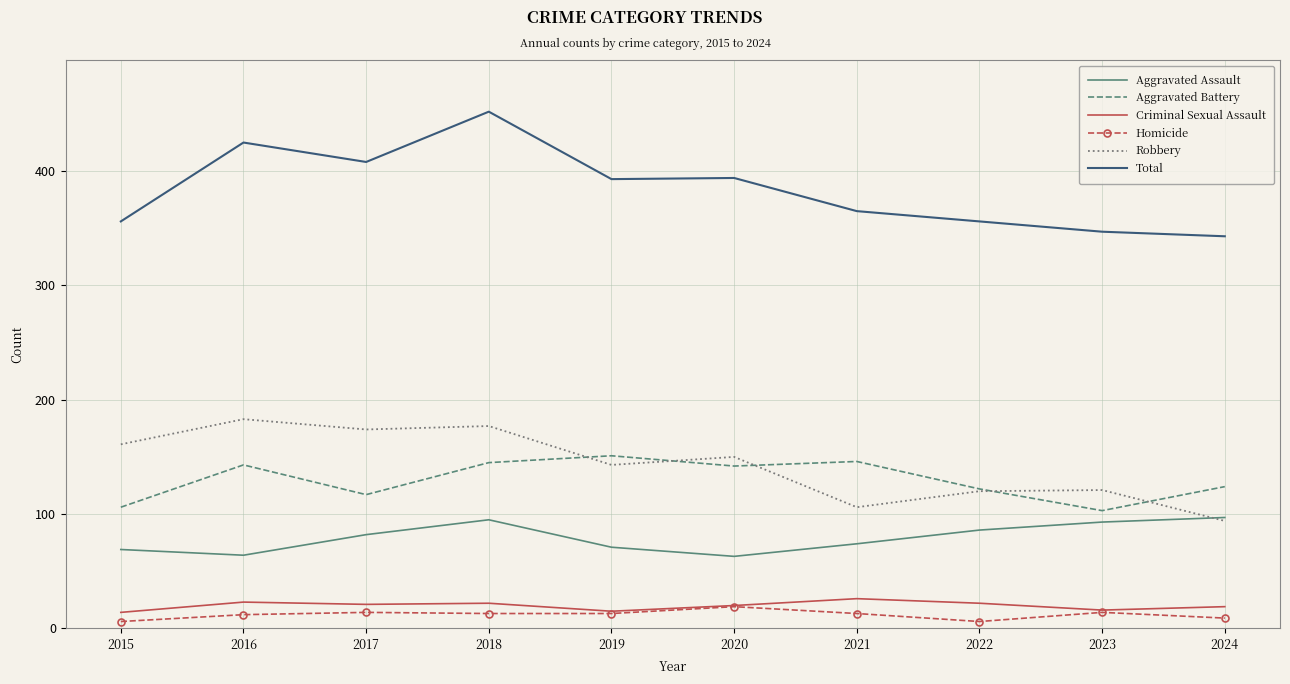

What is the maximum value shown in the chart?

452